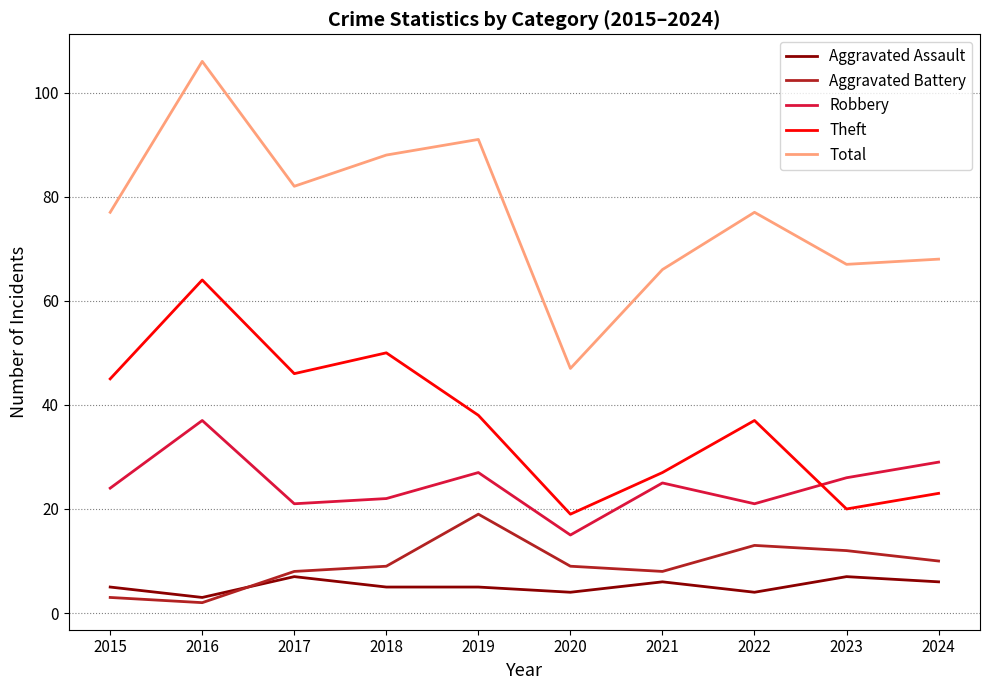

True or false: Theft and Total cross at least once.

False